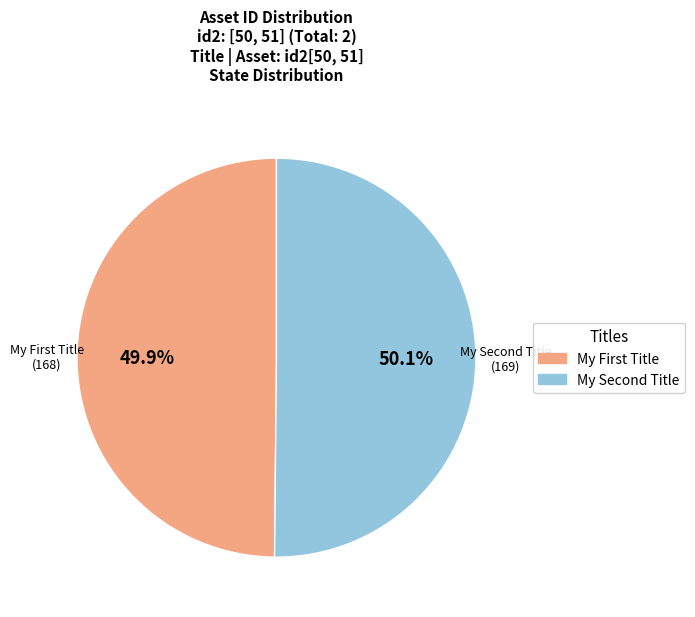

Is there any slice that represents more than half of the pie?

Yes